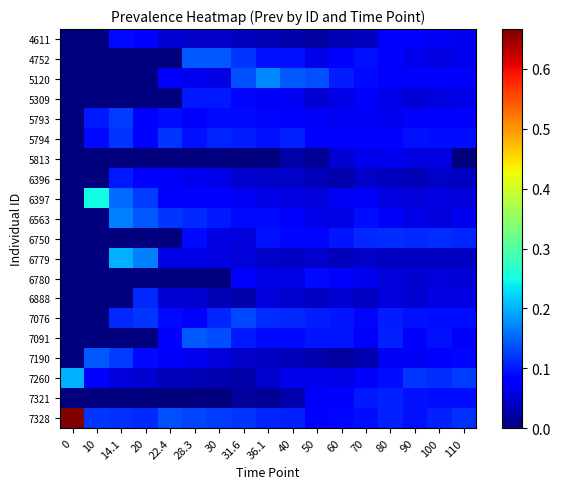

Reading right to left, transcribe all the data shown in this chart.

4611: 110=0.1	100=0.1	90=0.1	80=0.1	70=0.0	60=0.0	50=0.0	40=0.0	36.1=0.0	31.6=0.0	30=0.0	28.3=0.0	22.4=0.0	20=0.1	14.1=0.1	10=0.0	0=0.0
4752: 110=0.1	100=0.1	90=0.1	80=0.1	70=0.1	60=0.1	50=0.1	40=0.1	36.1=0.1	31.6=0.1	30=0.1	28.3=0.1	22.4=0.0	20=0.0	14.1=0.0	10=0.0	0=0.0
5120: 110=0.1	100=0.1	90=0.1	80=0.1	70=0.1	60=0.1	50=0.1	40=0.1	36.1=0.2	31.6=0.1	30=0.1	28.3=0.1	22.4=0.1	20=0.0	14.1=0.0	10=0.0	0=0.0
5309: 110=0.1	100=0.1	90=0.1	80=0.1	70=0.1	60=0.1	50=0.0	40=0.1	36.1=0.1	31.6=0.1	30=0.1	28.3=0.1	22.4=0.0	20=0.0	14.1=0.0	10=0.0	0=0.0
5793: 110=0.1	100=0.1	90=0.1	80=0.1	70=0.1	60=0.1	50=0.1	40=0.1	36.1=0.1	31.6=0.1	30=0.1	28.3=0.1	22.4=0.1	20=0.1	14.1=0.1	10=0.1	0=0.0
5794: 110=0.1	100=0.1	90=0.1	80=0.1	70=0.1	60=0.1	50=0.1	40=0.1	36.1=0.1	31.6=0.1	30=0.1	28.3=0.1	22.4=0.1	20=0.1	14.1=0.1	10=0.1	0=0.0
5813: 110=0.0	100=0.1	90=0.1	80=0.1	70=0.1	60=0.1	50=0.0	40=0.0	36.1=0.0	31.6=0.0	30=0.0	28.3=0.0	22.4=0.0	20=0.0	14.1=0.0	10=0.0	0=0.0
6396: 110=0.0	100=0.0	90=0.0	80=0.0	70=0.0	60=0.0	50=0.0	40=0.0	36.1=0.0	31.6=0.0	30=0.1	28.3=0.1	22.4=0.1	20=0.1	14.1=0.1	10=0.0	0=0.0
6397: 110=0.1	100=0.1	90=0.1	80=0.1	70=0.1	60=0.1	50=0.1	40=0.1	36.1=0.1	31.6=0.1	30=0.1	28.3=0.1	22.4=0.1	20=0.1	14.1=0.2	10=0.2	0=0.0
6563: 110=0.1	100=0.1	90=0.1	80=0.1	70=0.1	60=0.1	50=0.1	40=0.1	36.1=0.1	31.6=0.1	30=0.1	28.3=0.1	22.4=0.1	20=0.1	14.1=0.2	10=0.0	0=0.0
6750: 110=0.1	100=0.1	90=0.1	80=0.1	70=0.1	60=0.1	50=0.1	40=0.1	36.1=0.1	31.6=0.1	30=0.1	28.3=0.1	22.4=0.0	20=0.0	14.1=0.0	10=0.0	0=0.0
6779: 110=0.0	100=0.0	90=0.0	80=0.0	70=0.0	60=0.0	50=0.0	40=0.0	36.1=0.0	31.6=0.1	30=0.1	28.3=0.1	22.4=0.1	20=0.2	14.1=0.2	10=0.0	0=0.0
6780: 110=0.1	100=0.1	90=0.0	80=0.1	70=0.1	60=0.1	50=0.1	40=0.1	36.1=0.1	31.6=0.1	30=0.0	28.3=0.0	22.4=0.0	20=0.0	14.1=0.0	10=0.0	0=0.0
6888: 110=0.1	100=0.1	90=0.0	80=0.1	70=0.0	60=0.0	50=0.0	40=0.0	36.1=0.1	31.6=0.0	30=0.0	28.3=0.0	22.4=0.1	20=0.1	14.1=0.0	10=0.0	0=0.0
7076: 110=0.1	100=0.1	90=0.1	80=0.1	70=0.1	60=0.1	50=0.1	40=0.1	36.1=0.1	31.6=0.1	30=0.1	28.3=0.1	22.4=0.1	20=0.1	14.1=0.1	10=0.0	0=0.0
7091: 110=0.1	100=0.1	90=0.1	80=0.1	70=0.1	60=0.1	50=0.1	40=0.1	36.1=0.1	31.6=0.1	30=0.1	28.3=0.1	22.4=0.1	20=0.0	14.1=0.0	10=0.0	0=0.0
7190: 110=0.1	100=0.1	90=0.1	80=0.1	70=0.0	60=0.0	50=0.0	40=0.0	36.1=0.0	31.6=0.0	30=0.1	28.3=0.1	22.4=0.1	20=0.1	14.1=0.1	10=0.1	0=0.0
7260: 110=0.1	100=0.1	90=0.1	80=0.1	70=0.1	60=0.1	50=0.1	40=0.1	36.1=0.0	31.6=0.0	30=0.0	28.3=0.0	22.4=0.0	20=0.0	14.1=0.1	10=0.1	0=0.2
7321: 110=0.1	100=0.1	90=0.1	80=0.1	70=0.1	60=0.1	50=0.1	40=0.0	36.1=0.0	31.6=0.0	30=0.0	28.3=0.0	22.4=0.0	20=0.0	14.1=0.0	10=0.0	0=0.0
7328: 110=0.1	100=0.1	90=0.1	80=0.1	70=0.1	60=0.1	50=0.1	40=0.1	36.1=0.1	31.6=0.1	30=0.1	28.3=0.1	22.4=0.1	20=0.1	14.1=0.1	10=0.1	0=0.7